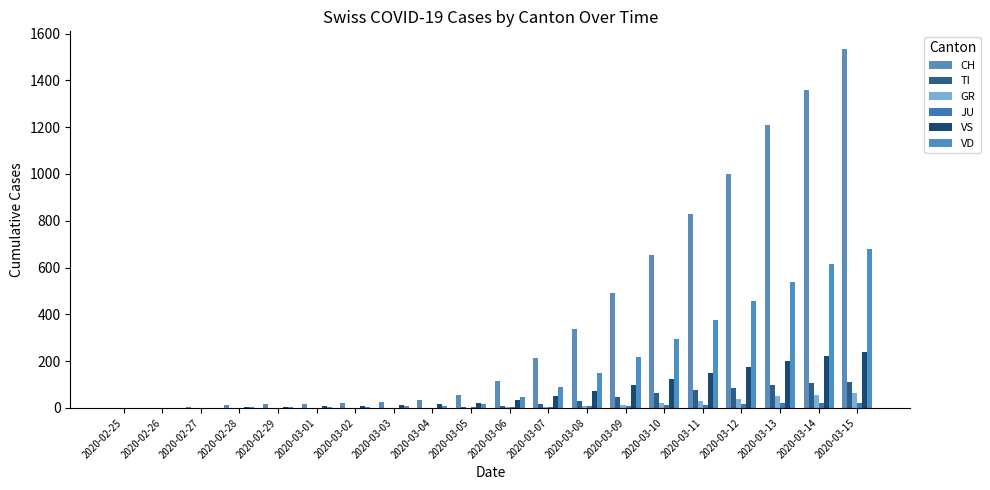

What is the sum of all VS values?

1442